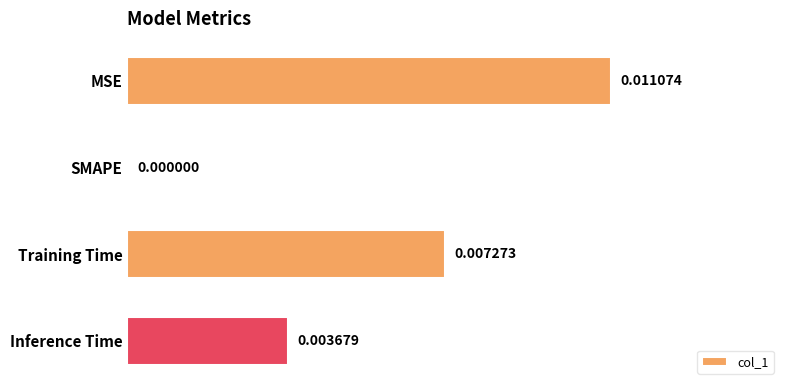

How many distinct data groups are displayed?

1